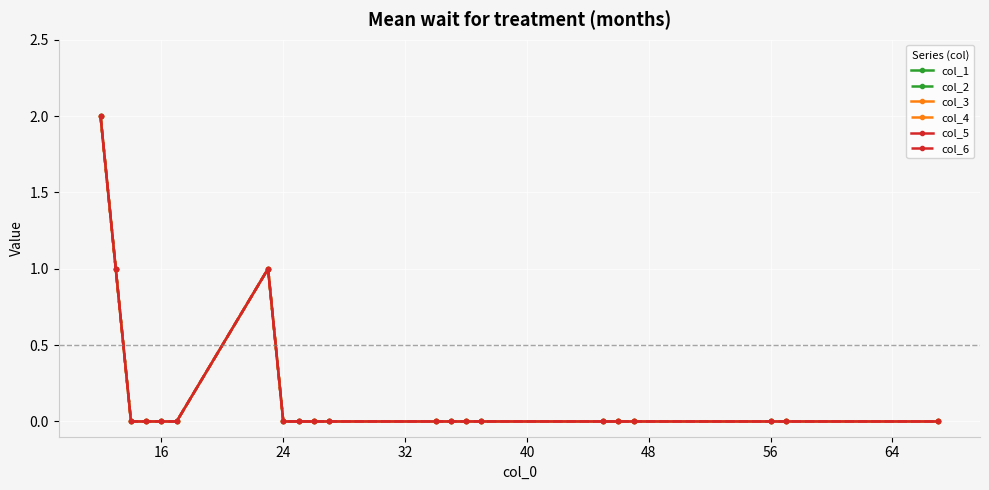

How many interior local peaks does the col_6 series have?

1